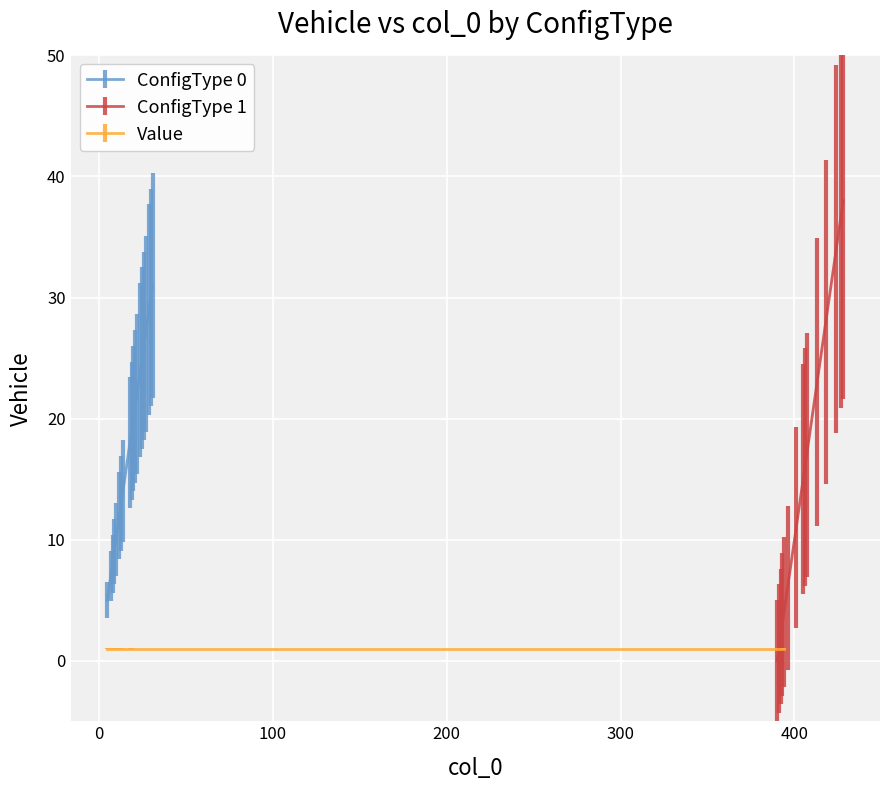

What is the minimum value for ConfigType 0?

5